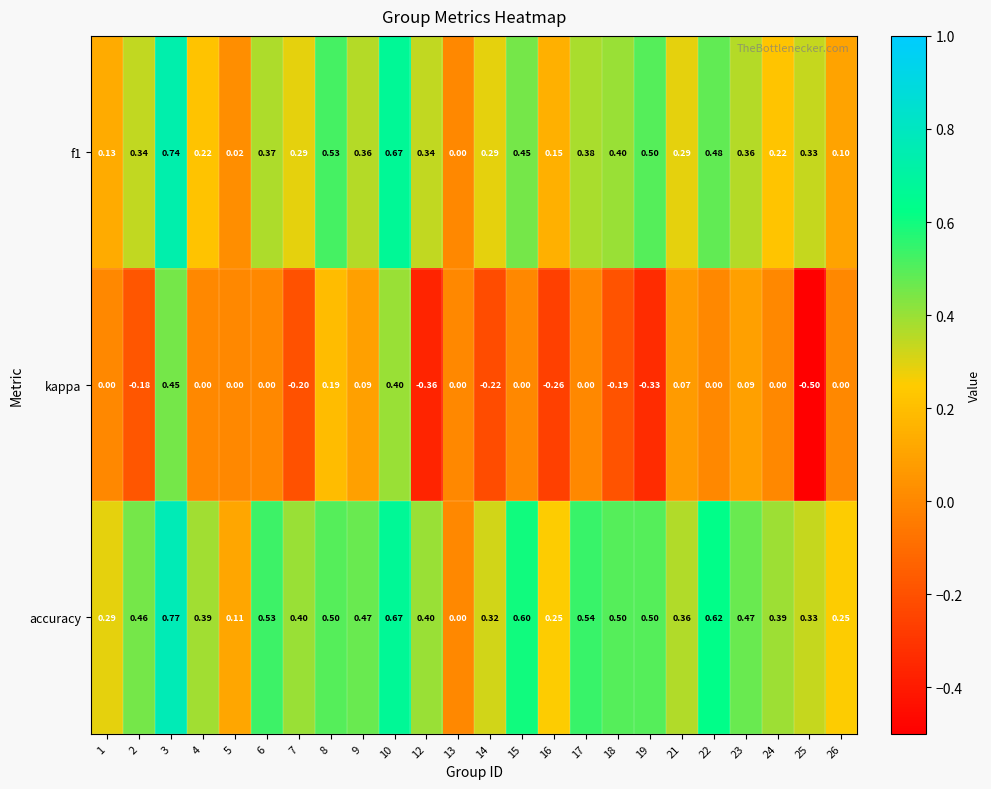

Is the value of kappa at 2 greater than the value of f1 at 2?

No